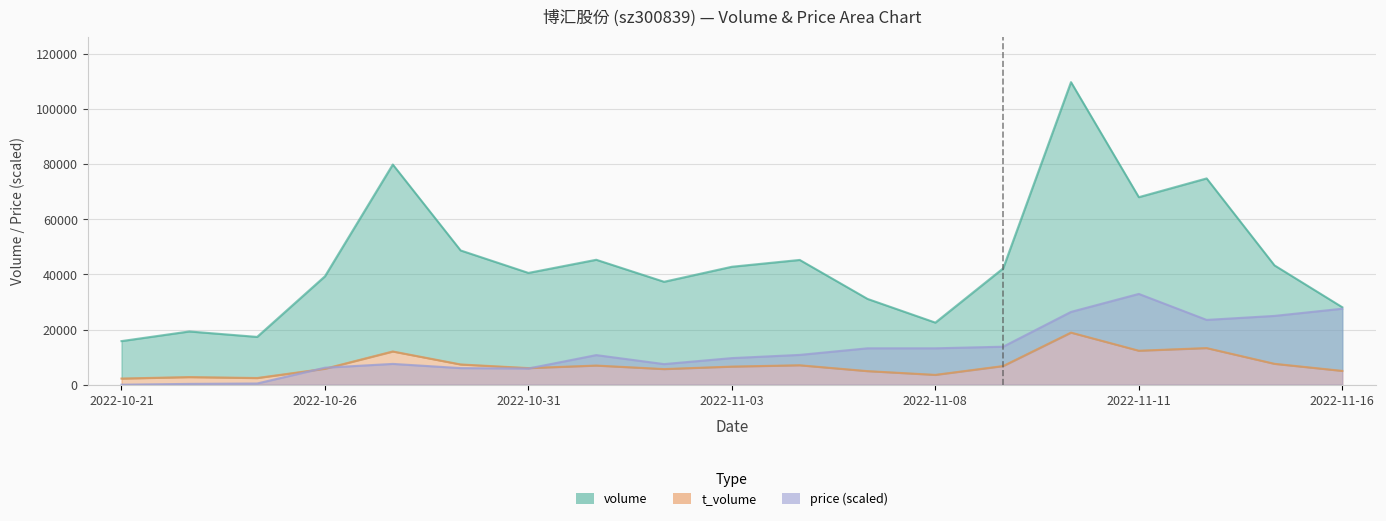

At how many categories does at least one series exceed 93271?

1